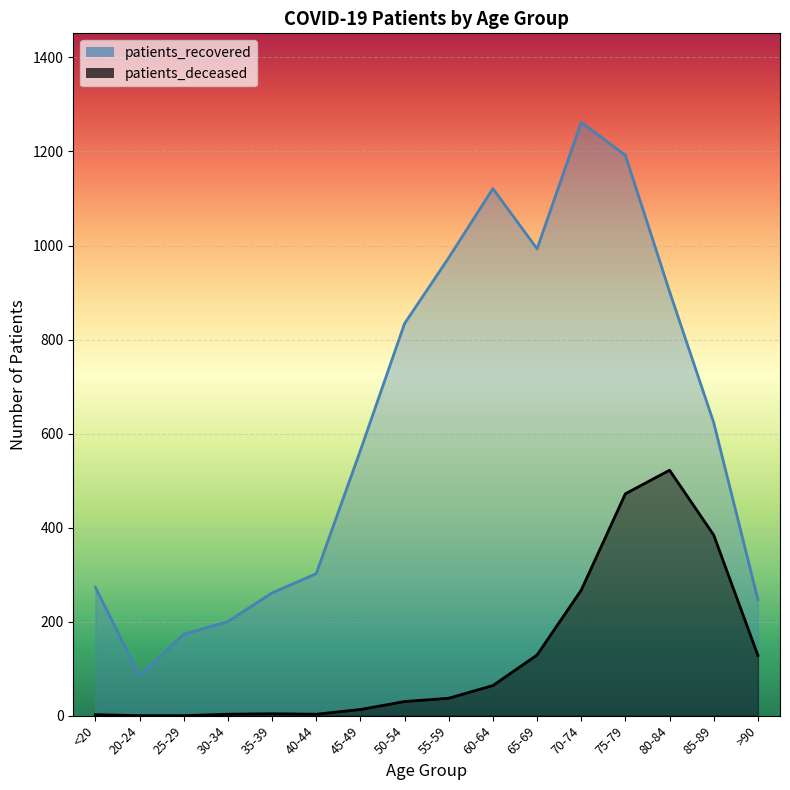

How many lines are shown in the chart?

2